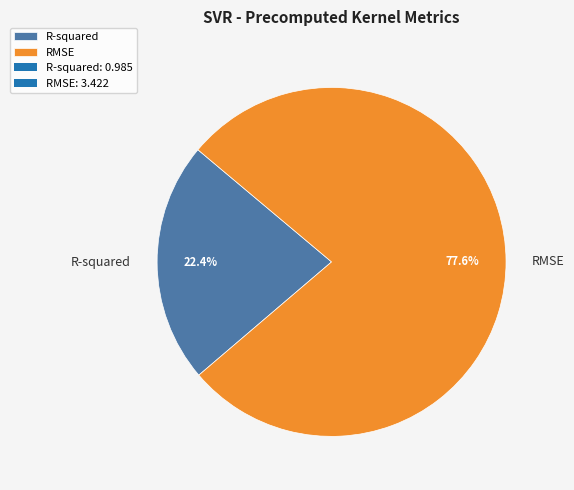

To the nearest percent, what is the difference between the largest and smallest slice percentages?

55%